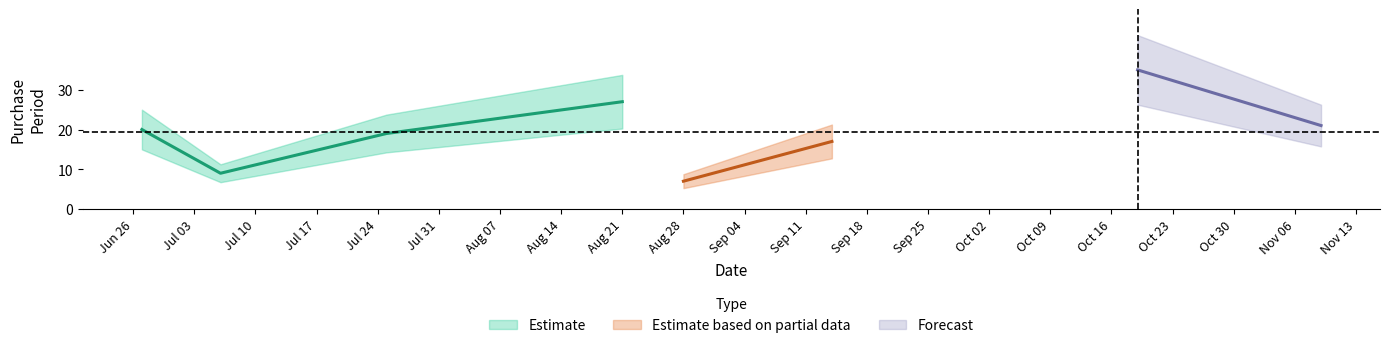

How many data points are above 20?

3